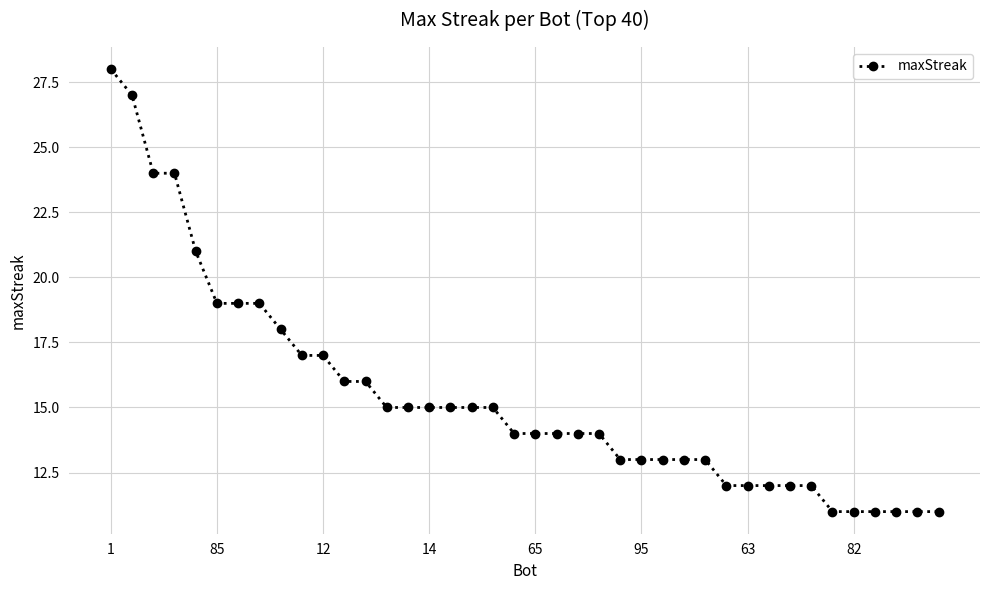

Count the number of data series in this chart.

1